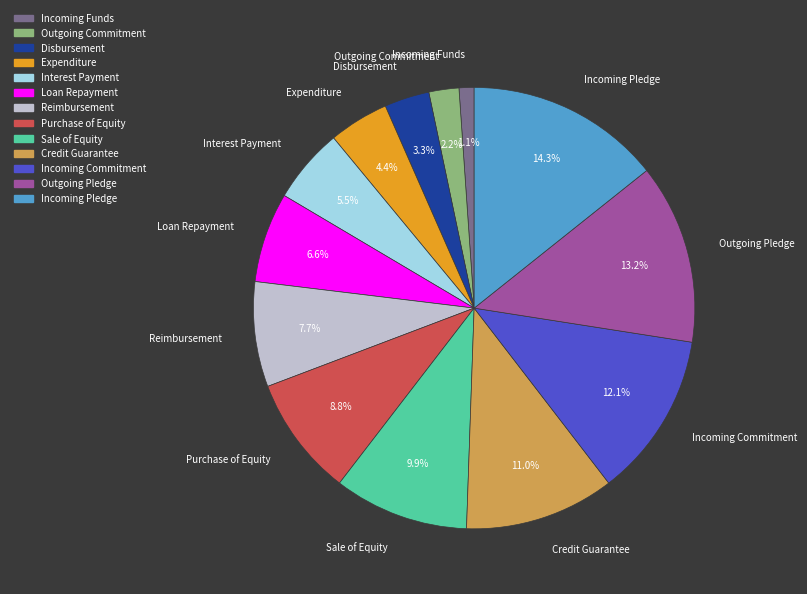

Rank the categories by value from lowest to highest.

Incoming Funds, Outgoing Commitment, Disbursement, Expenditure, Interest Payment, Loan Repayment, Reimbursement, Purchase of Equity, Sale of Equity, Credit Guarantee, Incoming Commitment, Outgoing Pledge, Incoming Pledge